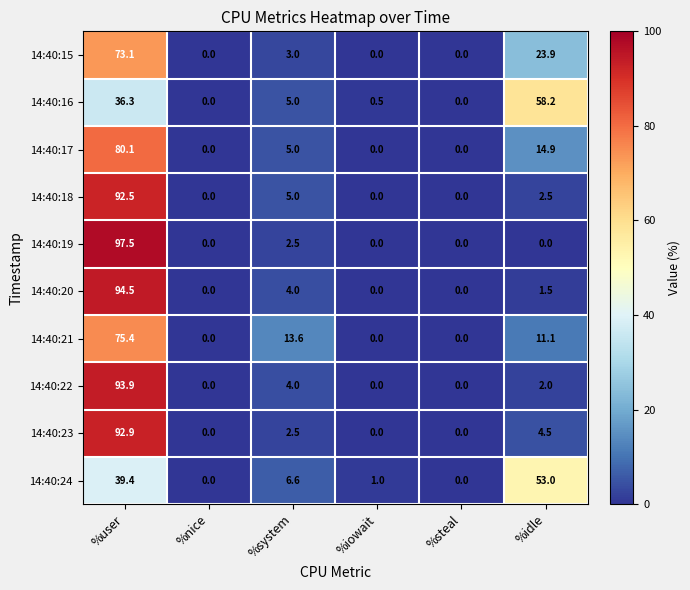

At which category is the sum across all series the highest?

%user